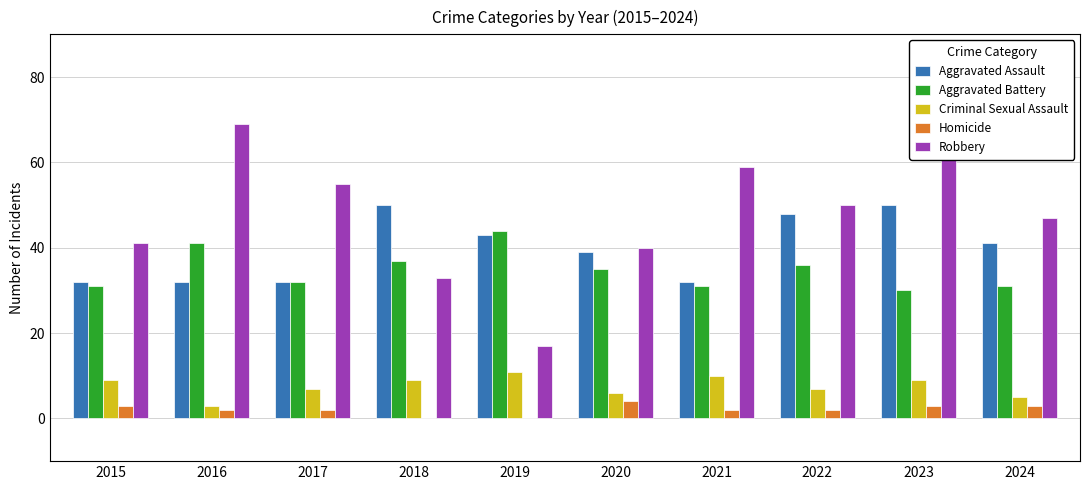

What is the sum of all Criminal Sexual Assault values?

76